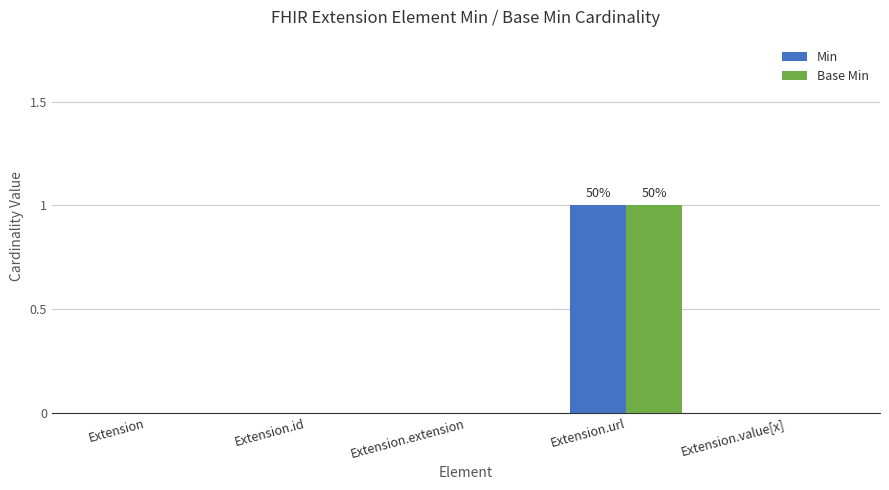

How many data points does each series have?

5